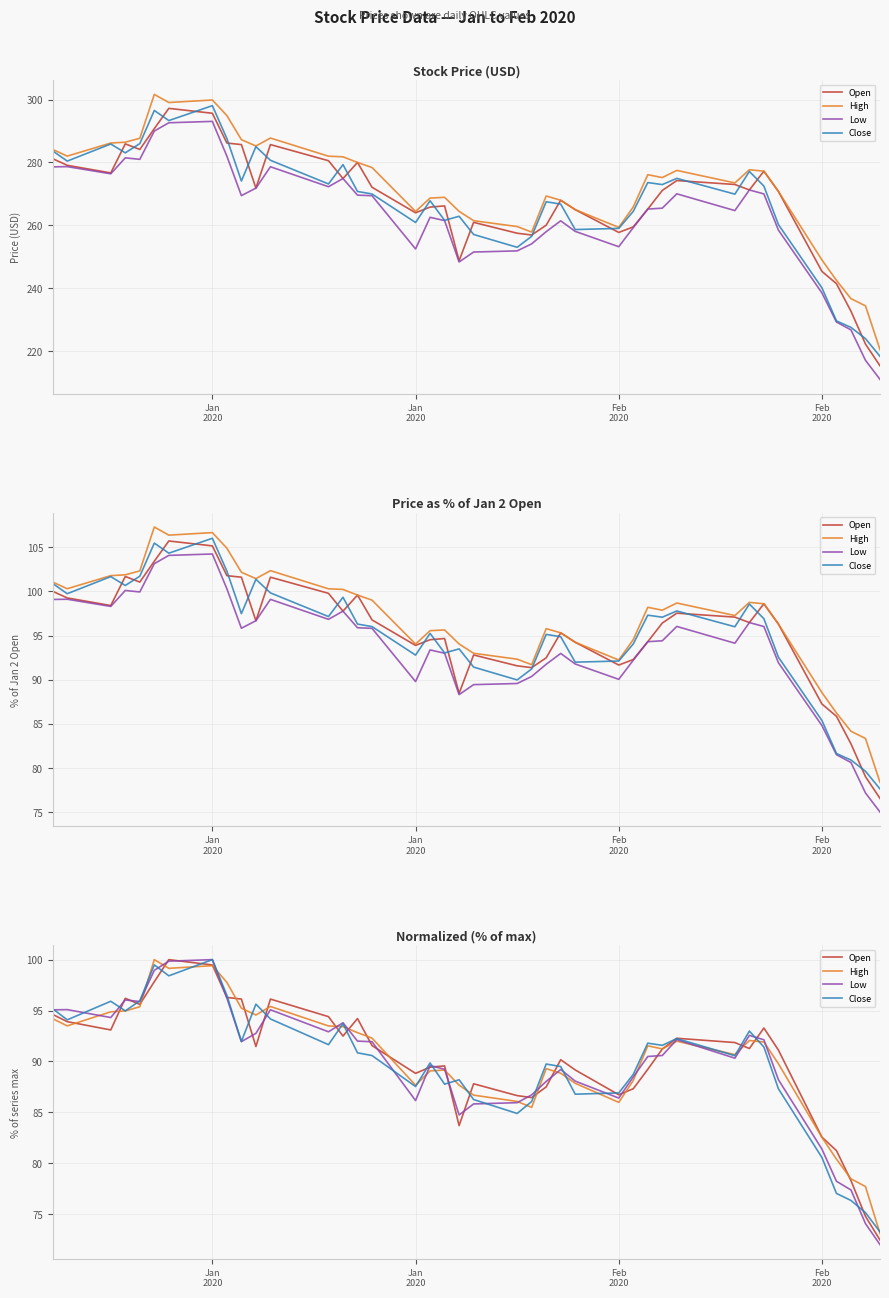

At which category is the sum across all series the highest?

Jan 2020